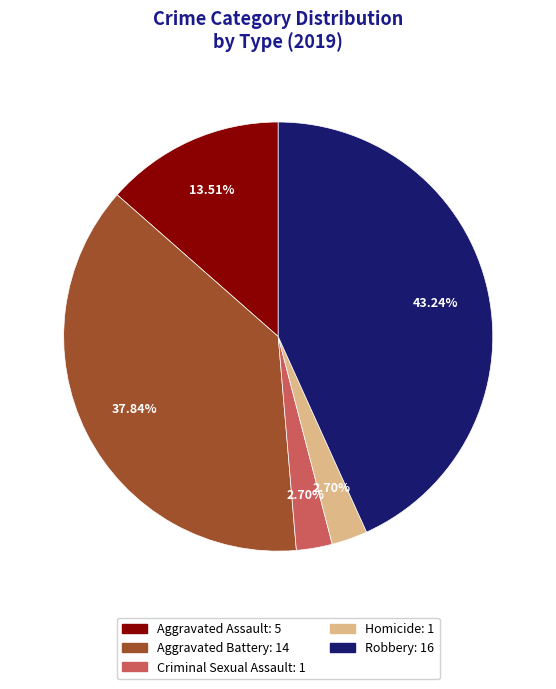

What portion of the pie excludes Criminal Sexual Assault?

97.3%